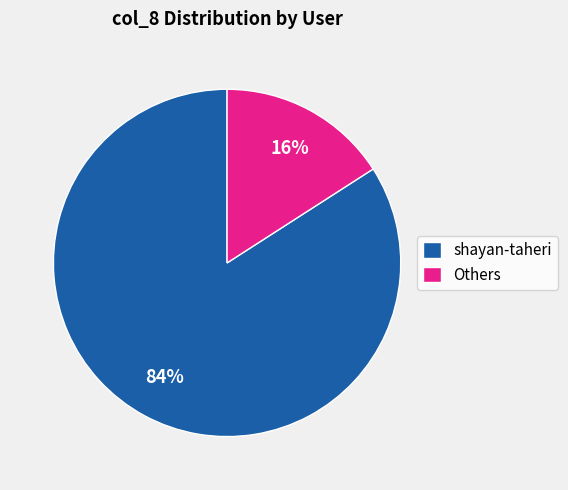

To the nearest percent, what percentage of the pie is shayan-taheri?

84%